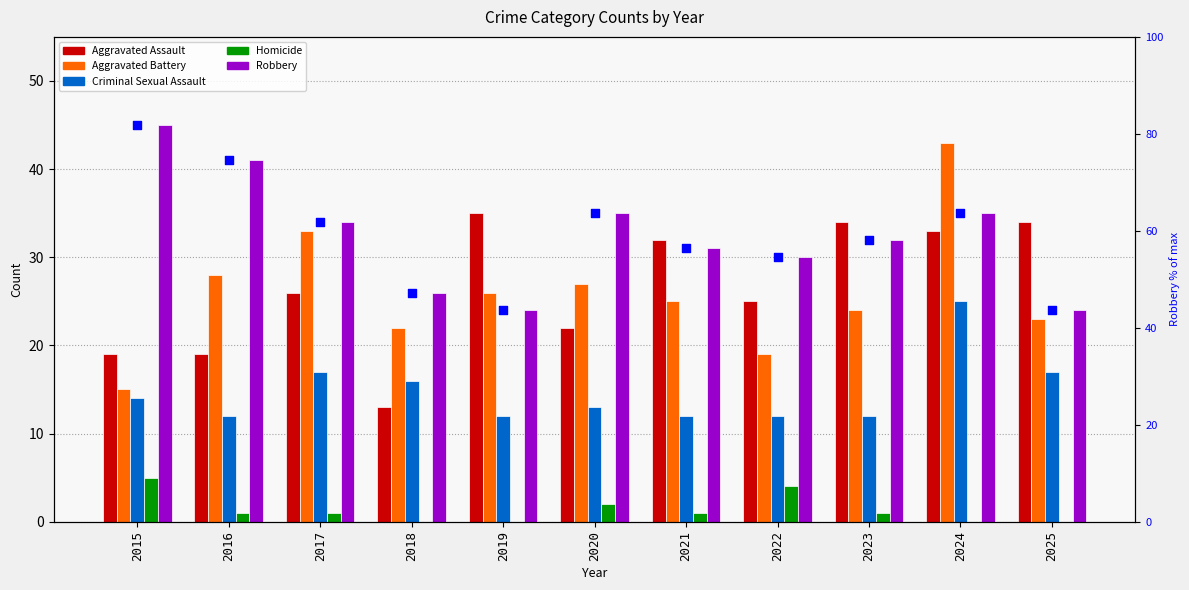

At which category is the sum across all series the highest?

2024